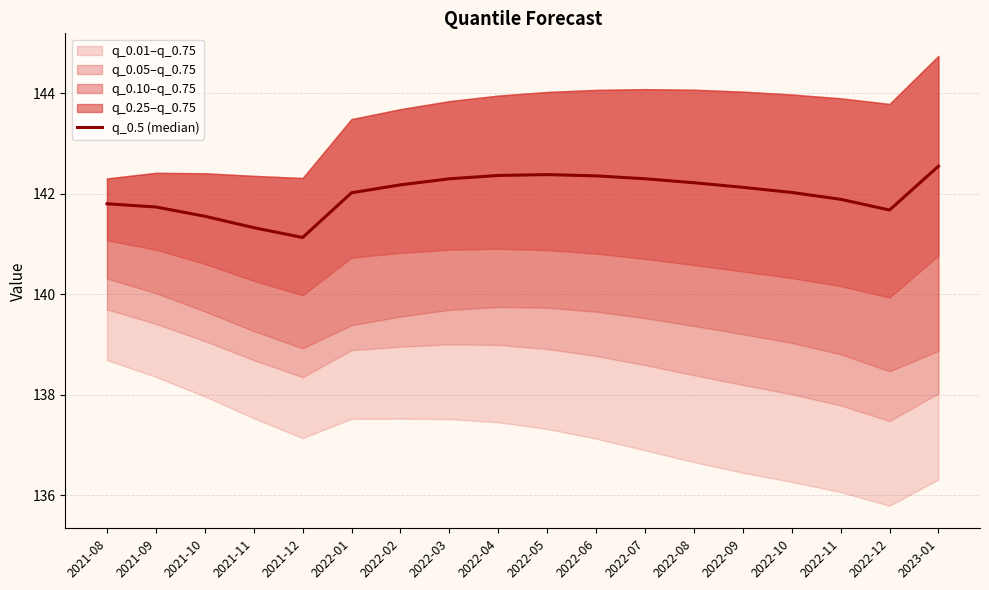

What is the greatest value displayed?

142.6